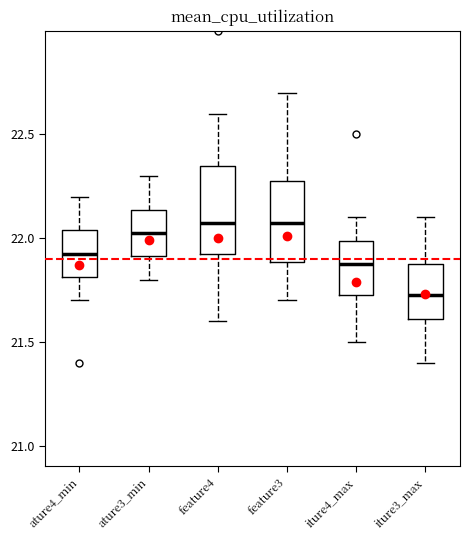

Reading left to right, read every box against the y-axis: the position of its median line, the range the box covers, and the ends of its whiskers. The values are not printed on the chart, so give them approximately, as read against the axis.

ature4_min: median 21.95, box 21.80 to 22.05, whiskers 21.70 to 22.20
ature3_min: median 22.05, box 21.90 to 22.15, whiskers 21.80 to 22.30
feature4: median 22.10, box 21.95 to 22.35, whiskers 21.60 to 22.60
feature3: median 22.10, box 21.90 to 22.30, whiskers 21.70 to 22.70
iture4_max: median 21.90, box 21.75 to 22.00, whiskers 21.50 to 22.10
iture3_max: median 21.75, box 21.60 to 21.90, whiskers 21.40 to 22.10